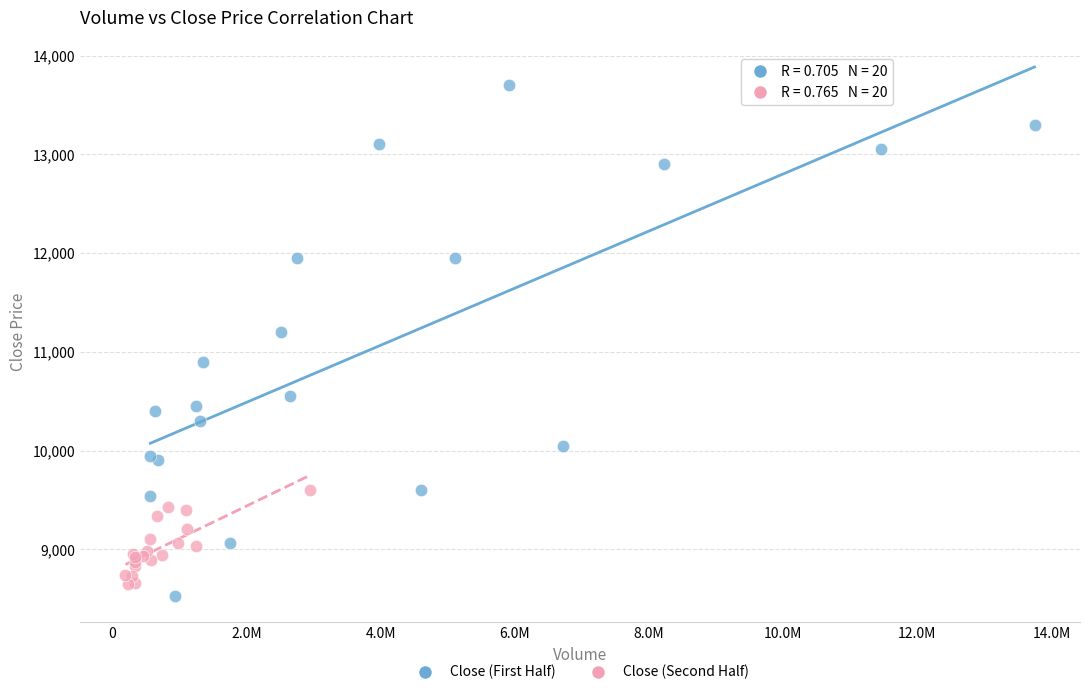

Which series has the widest spread of Y values?

Close (First Half)